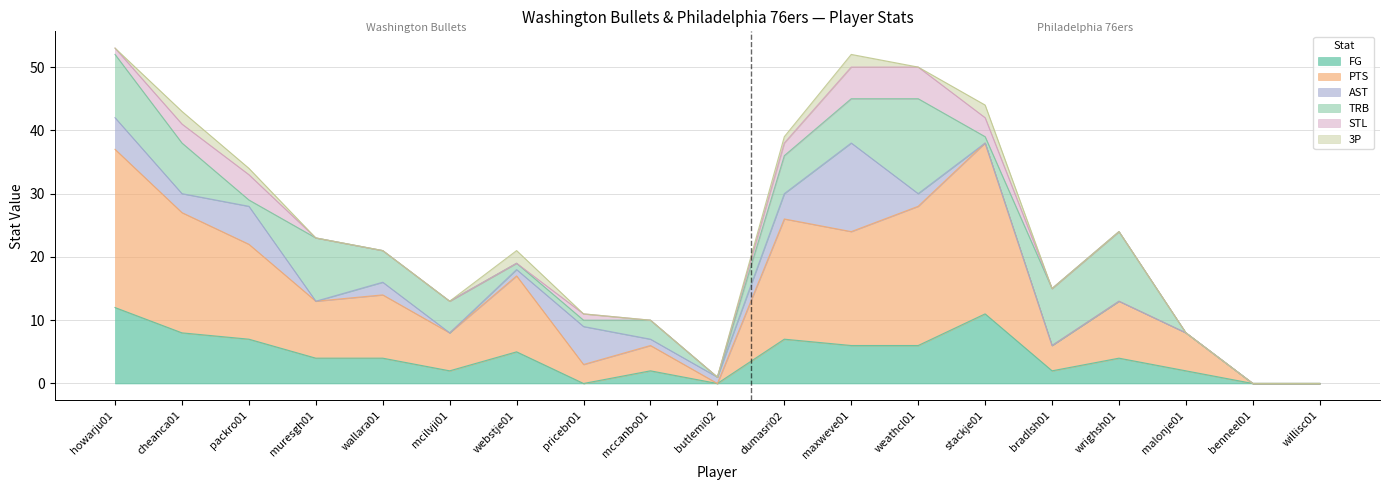

Which has a higher value, benneel01 or cheanca01?

cheanca01